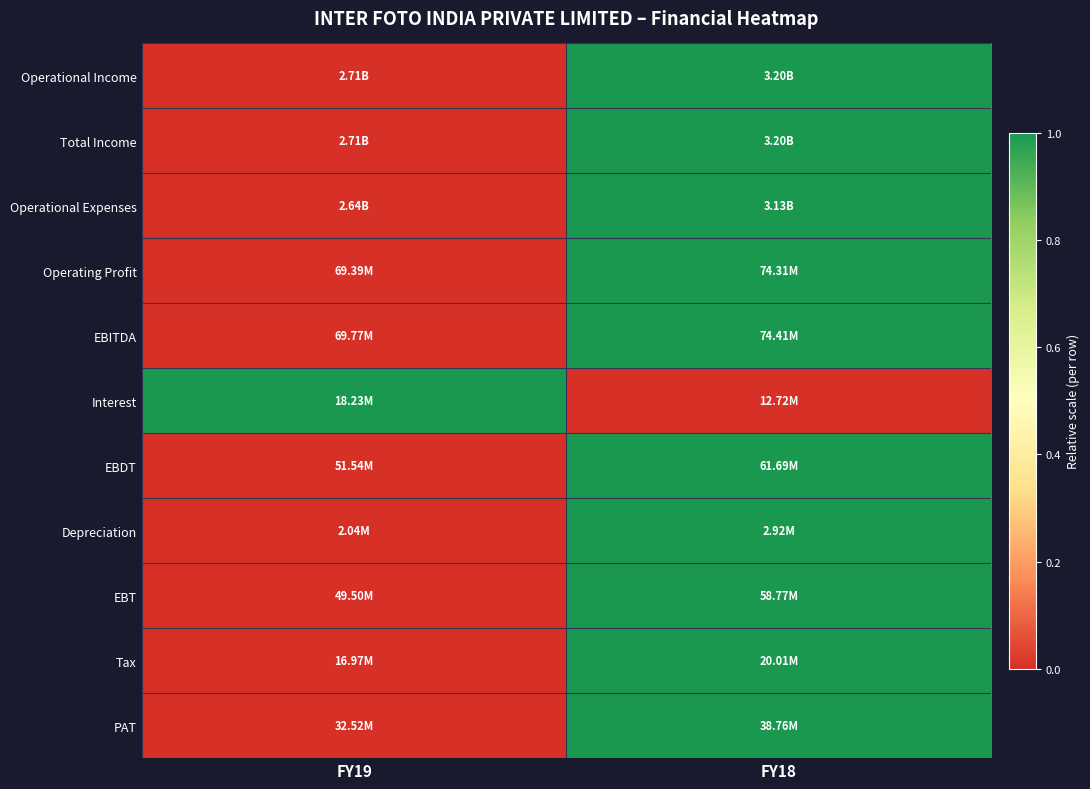

Reading right to left, list all the values displayed in this chart.

Operational Income: FY18=1	FY19=0
Total Income: FY18=1	FY19=0
Operational Expenses: FY18=1	FY19=0
Operating Profit: FY18=1	FY19=0
EBITDA: FY18=1	FY19=0
Interest: FY18=0	FY19=1
EBDT: FY18=1	FY19=0
Depreciation: FY18=1	FY19=0
EBT: FY18=1	FY19=0
Tax: FY18=1	FY19=0
PAT: FY18=1	FY19=0